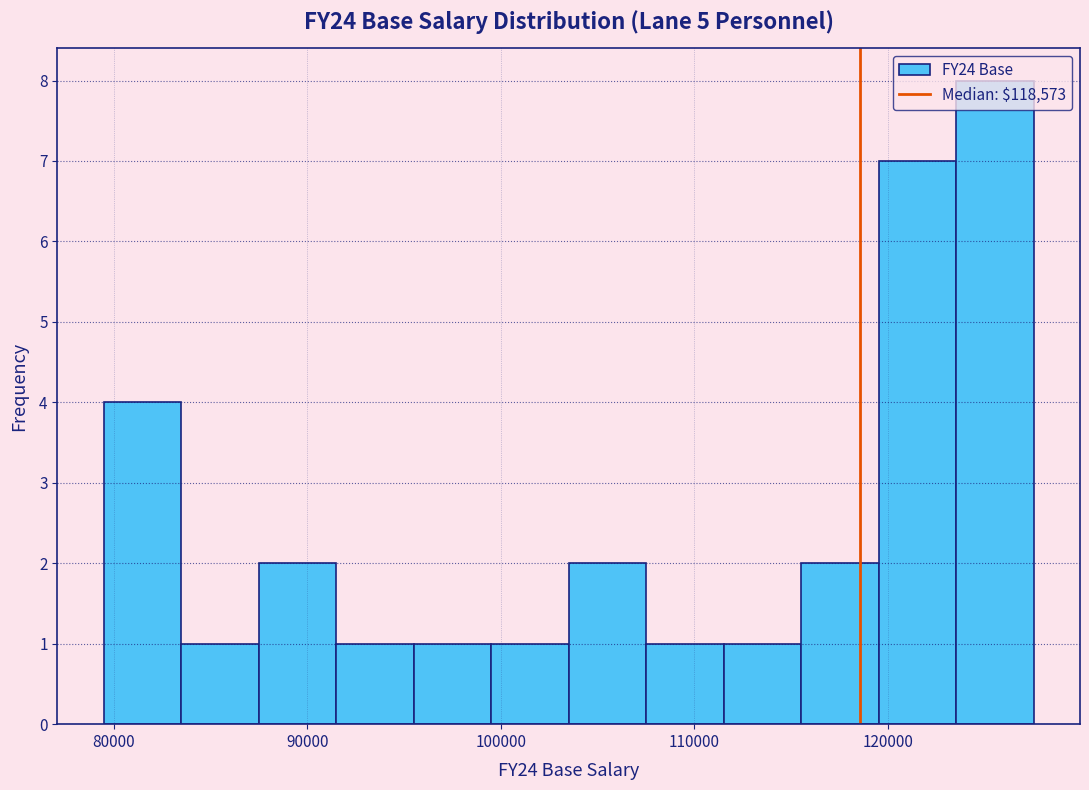

Reading left to right, transcribe this chart: for each bar, give the range it covers on the x-axis and its height. Neither the bar edges nor the heights are printed on the chart, so give them approximately, as read against the axes.

79000 to 83000: 4
83000 to 87000: 1
87000 to 91000: 2
91000 to 95000: 1
95000 to 99000: 1
99000 to 104000: 1
104000 to 108000: 2
108000 to 112000: 1
112000 to 116000: 1
116000 to 120000: 2
120000 to 124000: 7
124000 to 128000: 8